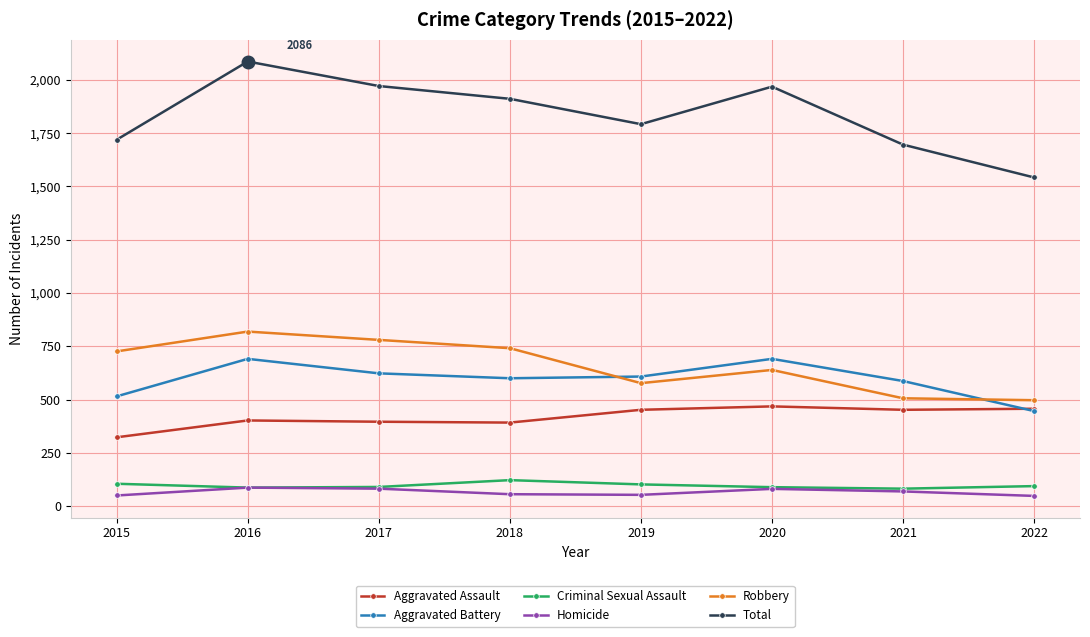

How many values in the Criminal Sexual Assault series are below 94?

4